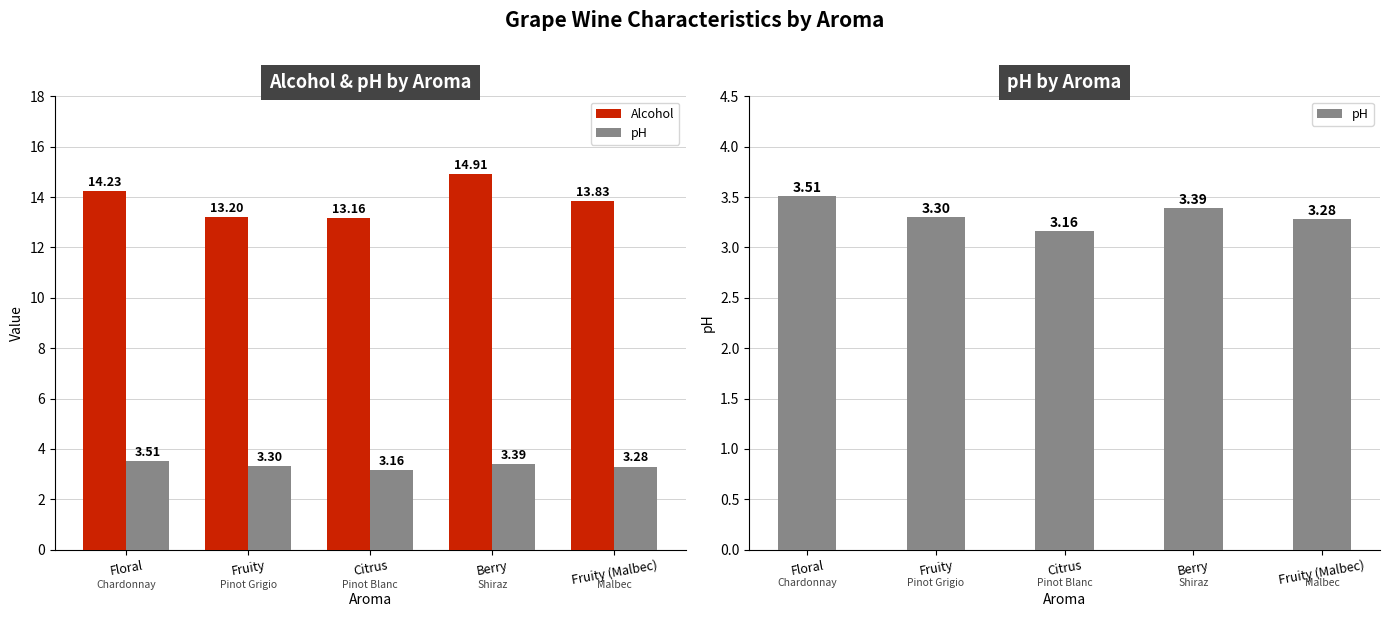

At Floral, list the series in order from smallest to largest.

pH, Alcohol